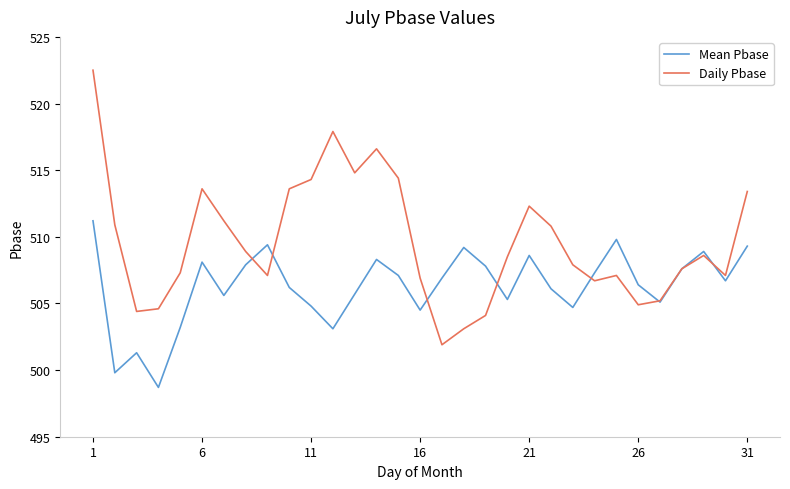

What is the lowest value of the Daily Pbase series?

501.9